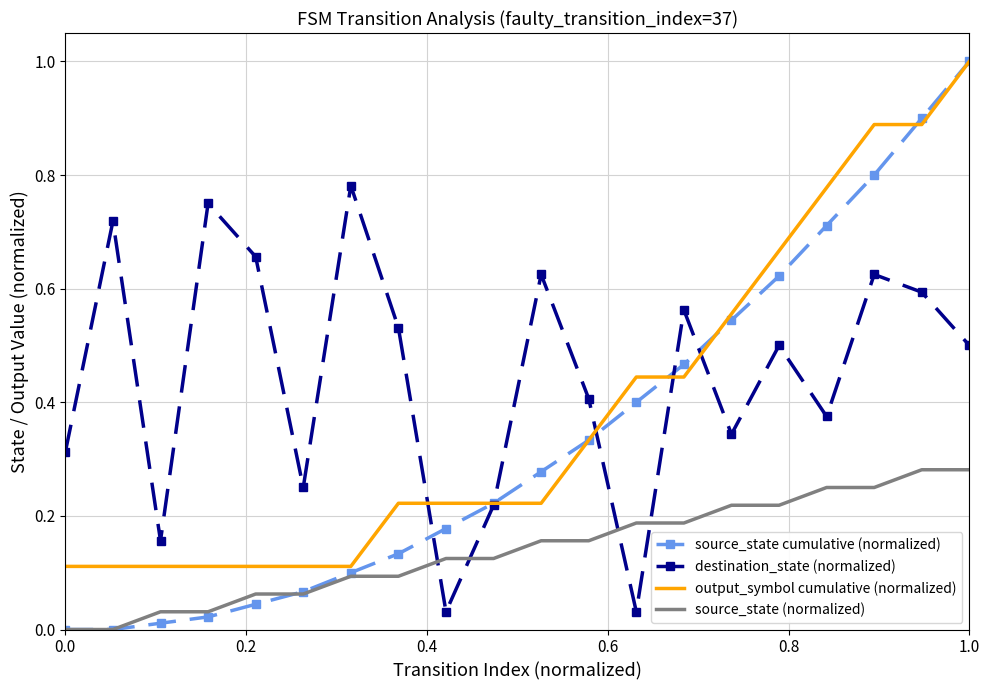

Which series has the largest total across all categories?

destination_state (normalized)